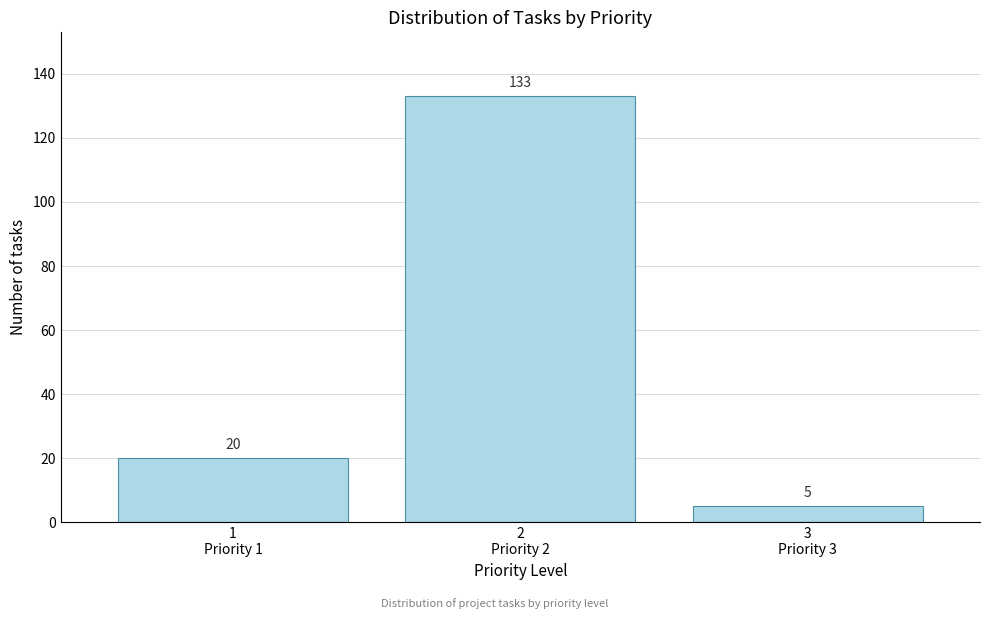

Reading left to right, extract all data points from this chart.

20	133	5